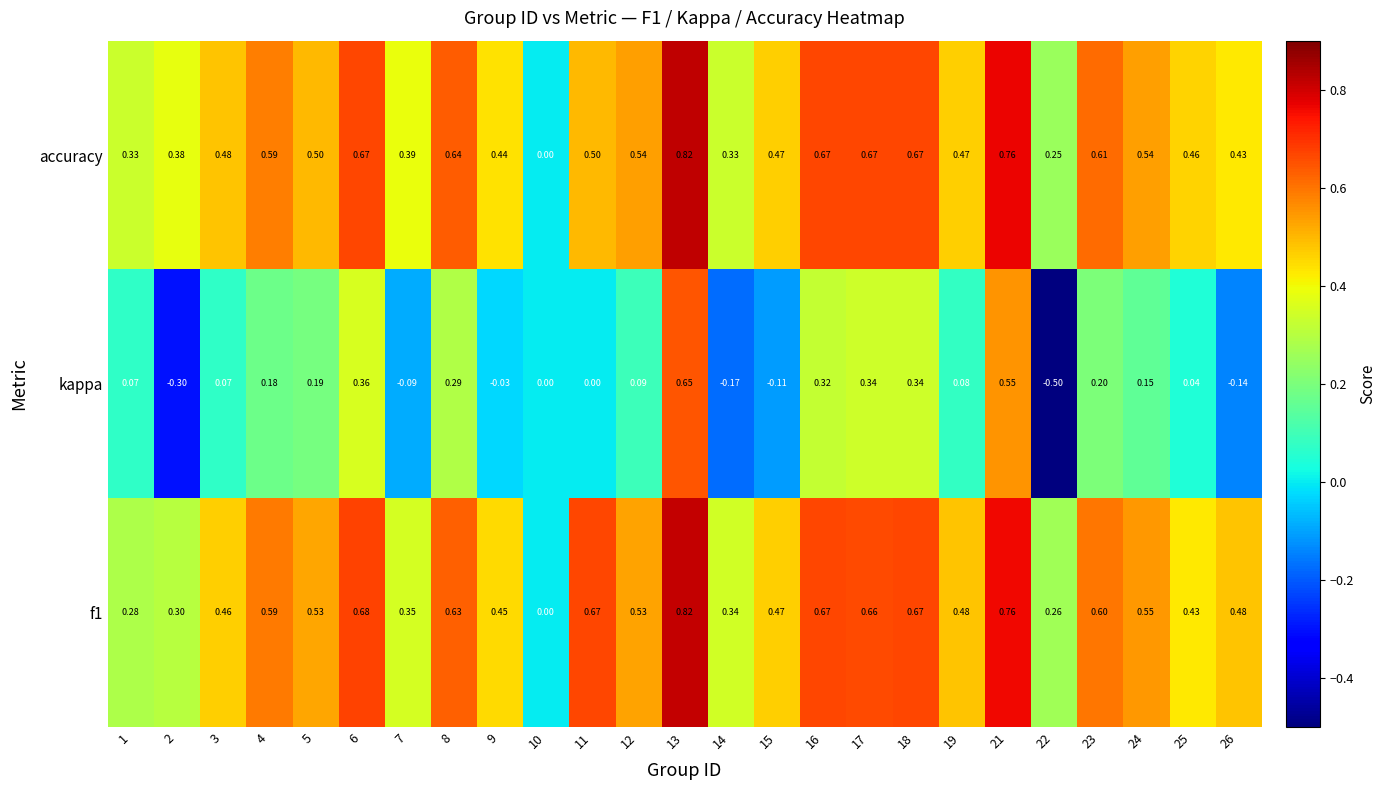

Is the value of f1 at 21 greater than the value of kappa at 18?

Yes